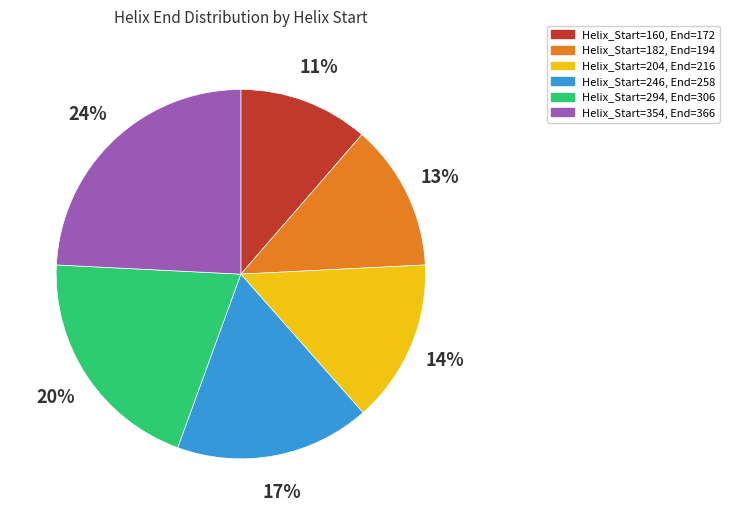

To the nearest percent, what is the difference between the largest and smallest slice percentages?

13%